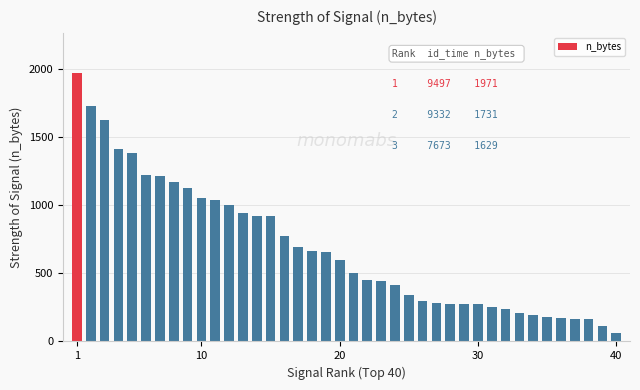

What is the maximum value shown in the chart?

1971